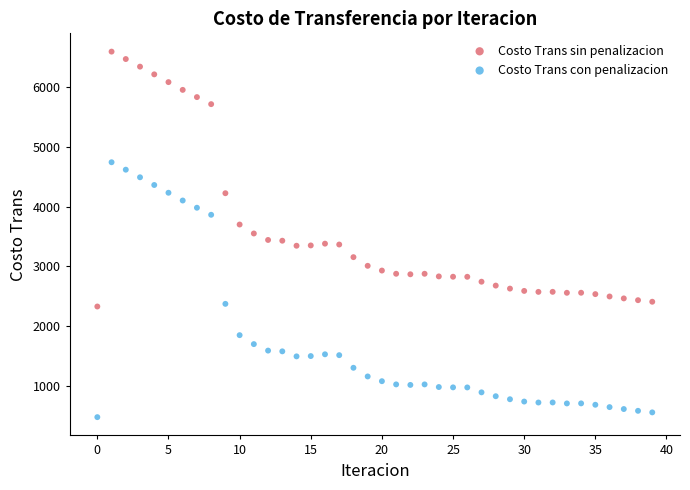

Which series reaches the maximum Y coordinate?

Costo Trans sin penalizacion